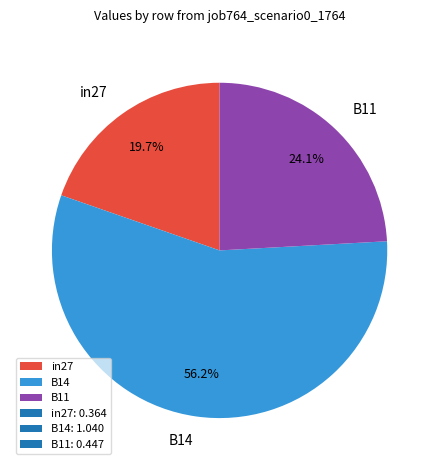

Rank the categories by value from highest to lowest.

B14, B11, in27